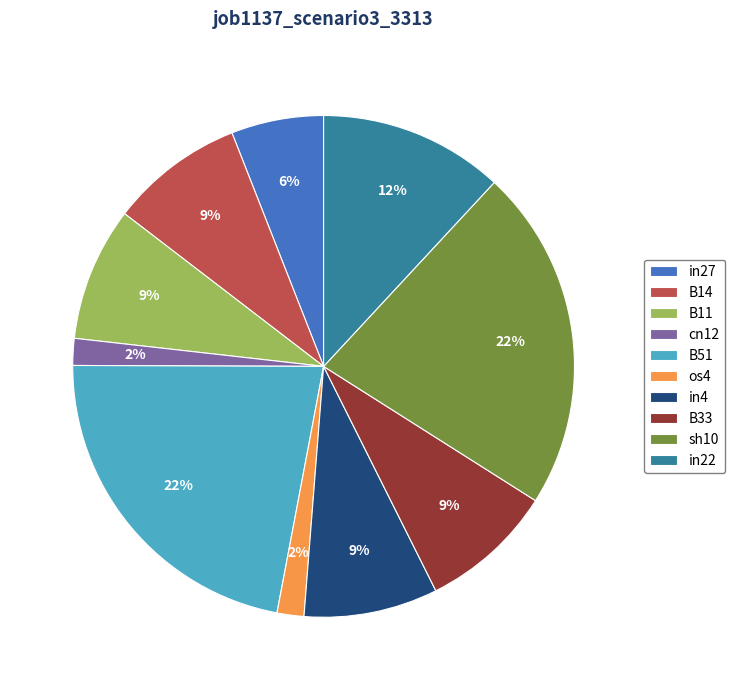

Do B11 and cn12 together represent more than half of the pie?

No